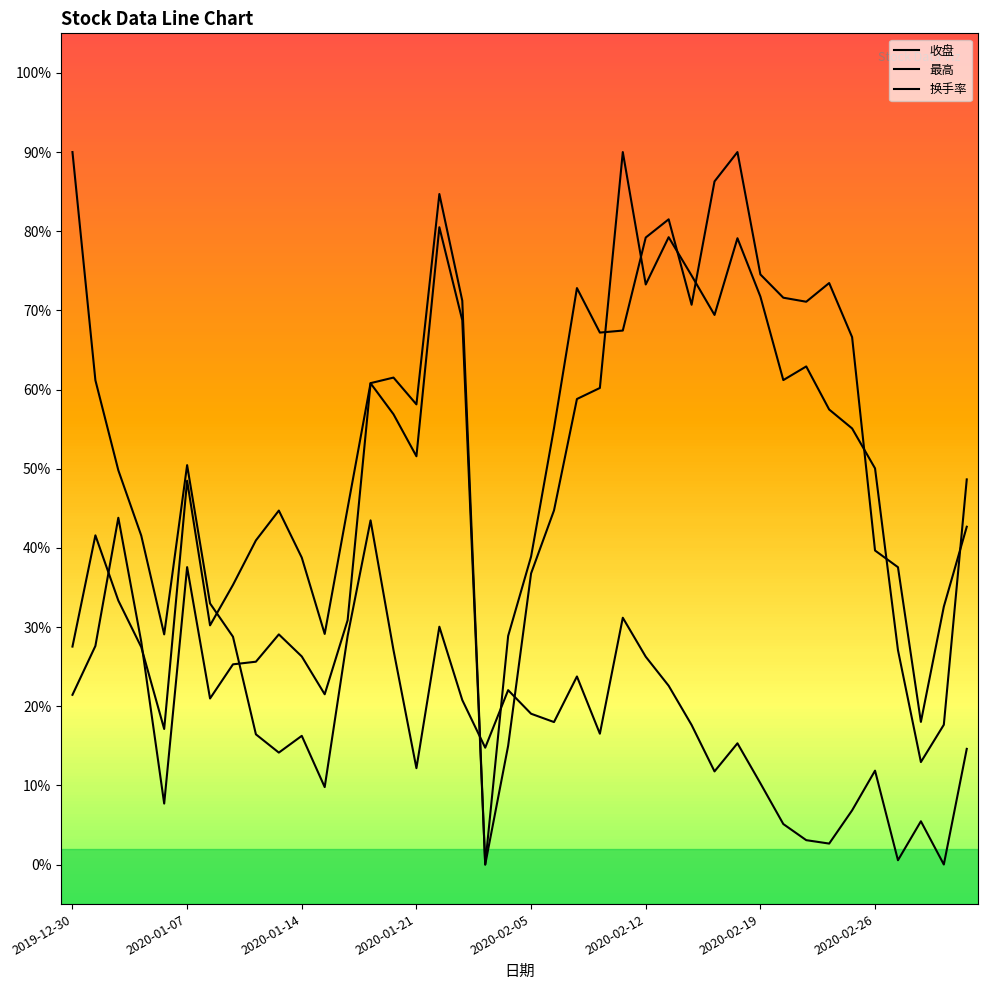

Does the chart have visible grid lines?

No